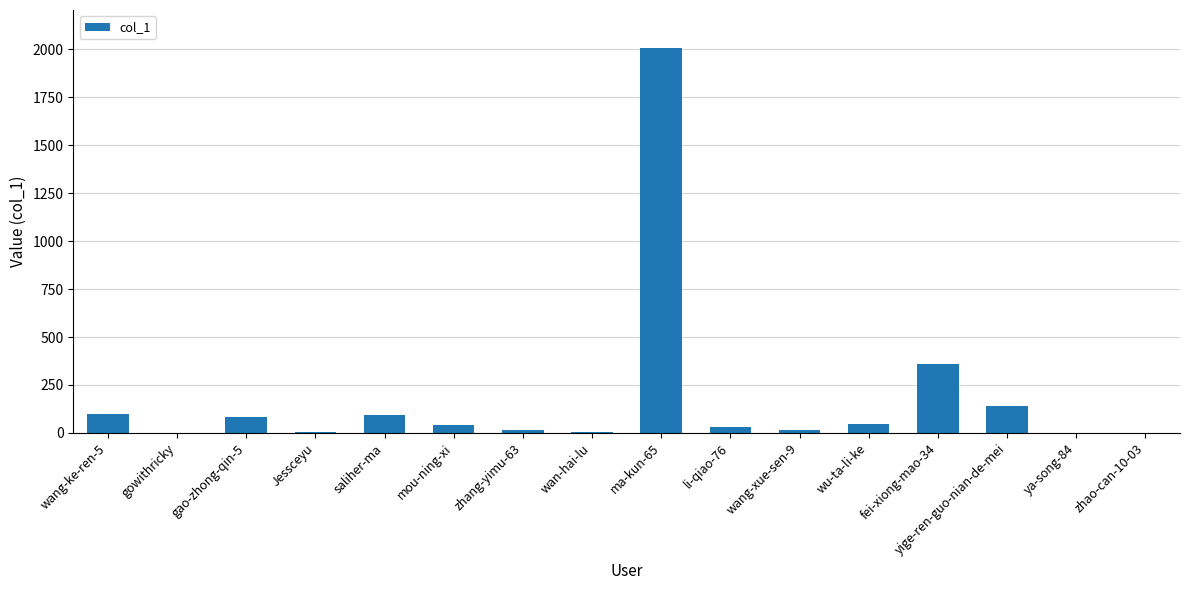

Which has a higher value, ya-song-84 or wu-ta-li-ke?

wu-ta-li-ke